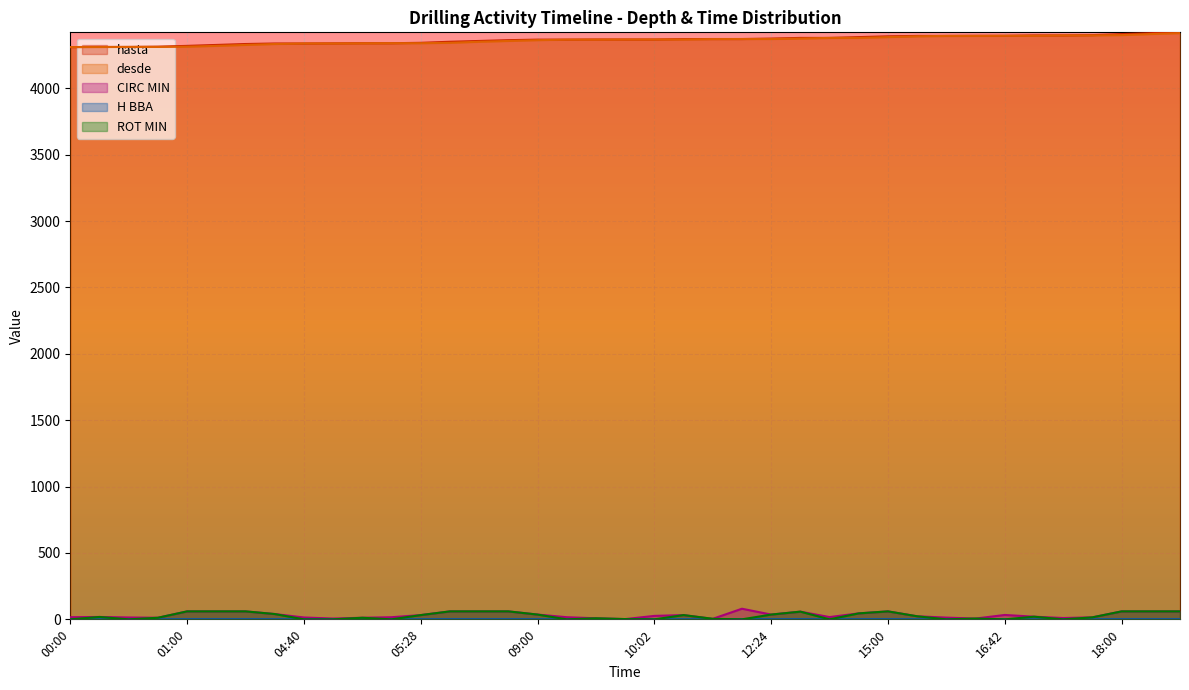

Rank the series by their maximum value, from lowest to highest.

H BBA, ROT MIN, CIRC MIN, desde, hasta